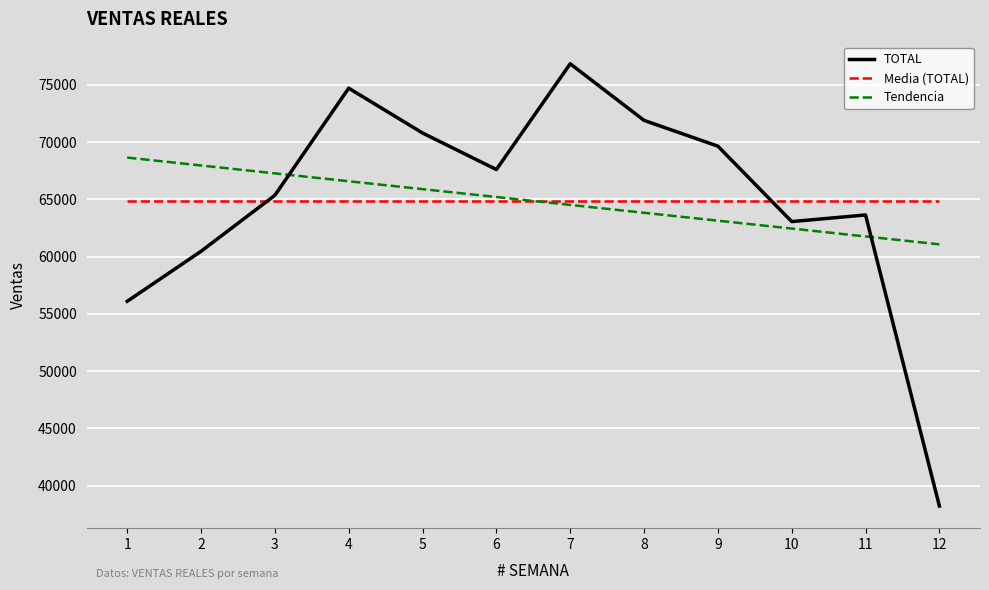

Which series changed the most between 6 and 10?

TOTAL